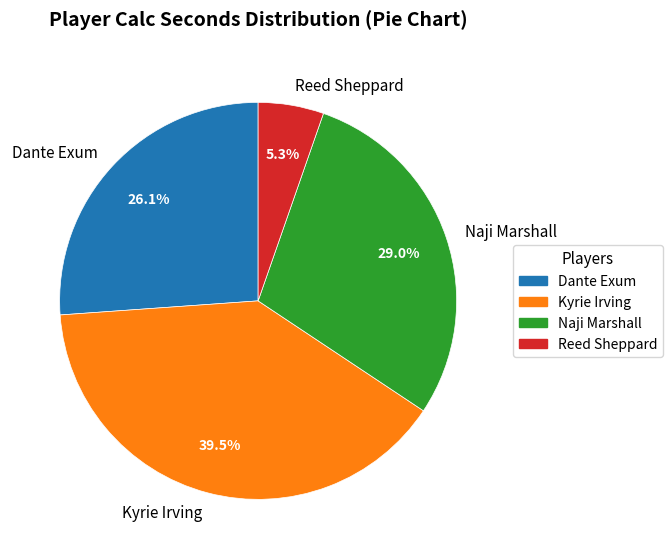

Which category has the biggest portion of the pie?

Kyrie Irving